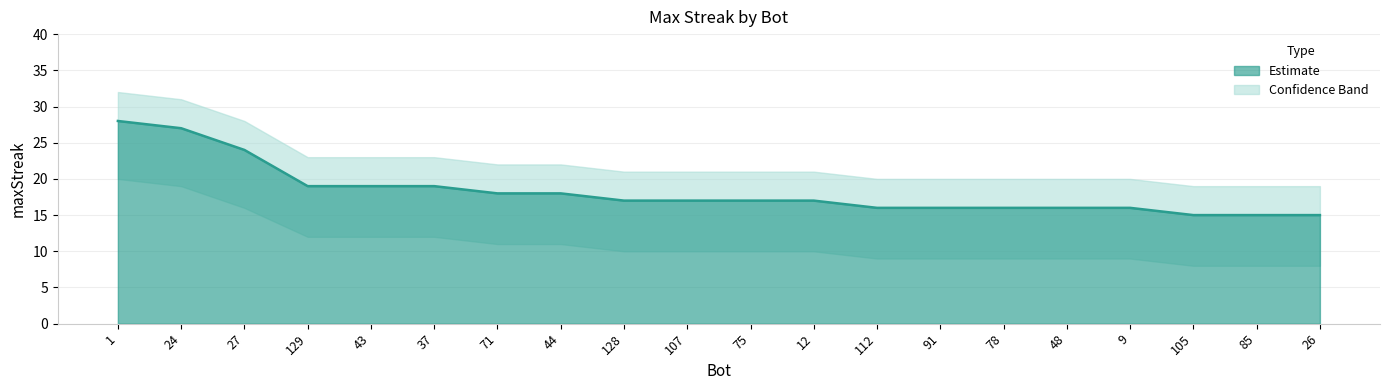

Between 129 and 9, which is larger?

129